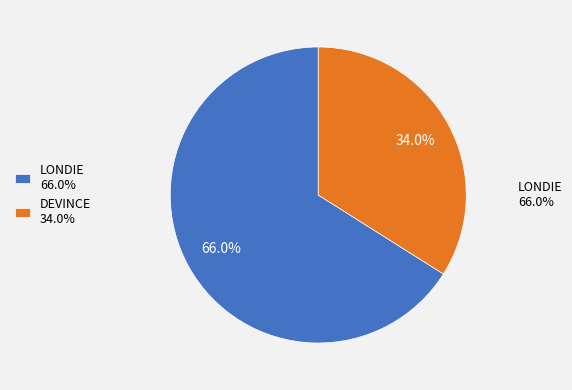

What percentage is the DEVINCE slice, to the nearest percent?

34%